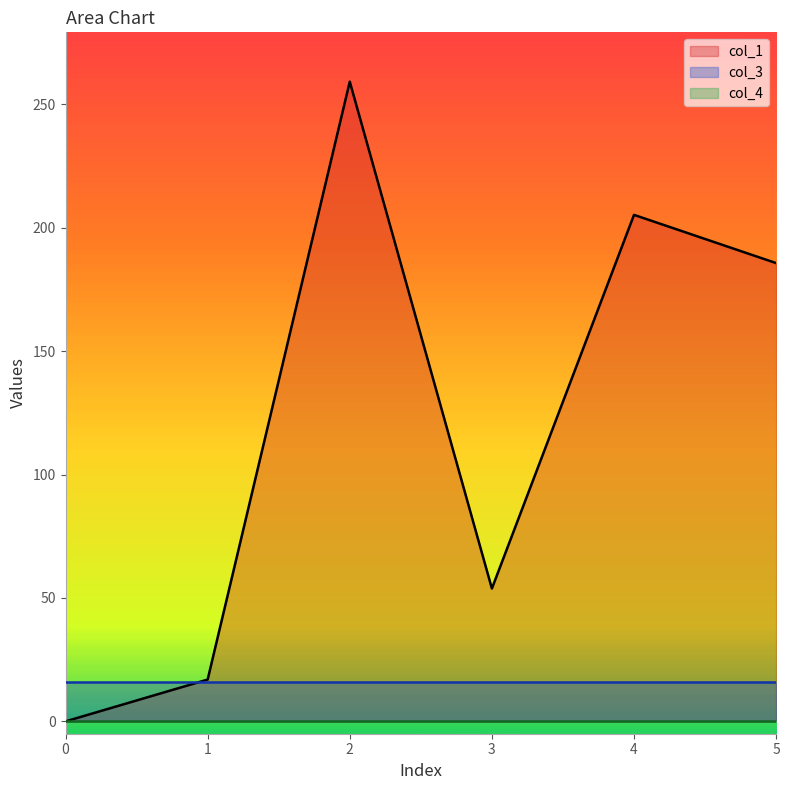

True or false: col_4 and col_1 intersect in this chart.

False